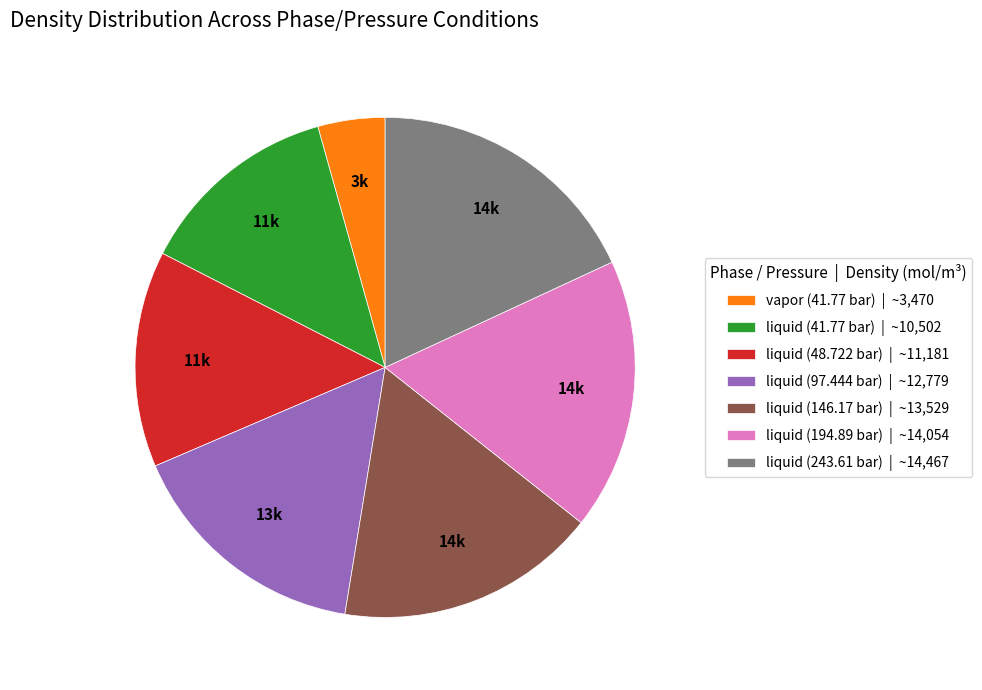

Combined, do vapor (41.77 bar) | ~3,470 and liquid (97.444 bar) | ~12,779 account for over 50%?

No